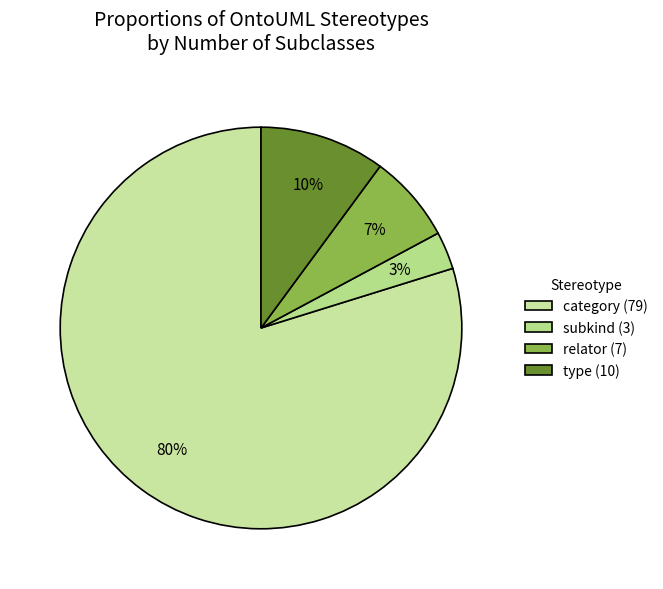

To the nearest percent, what is the average slice percentage?

25%